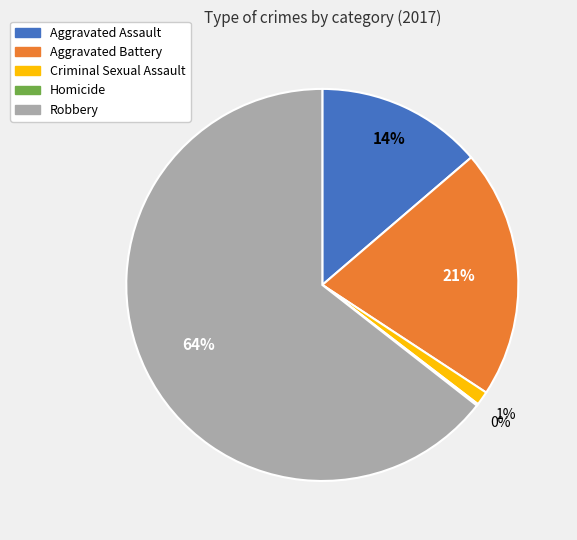

To the nearest percent, what percentage of the pie is Aggravated Assault?

14%